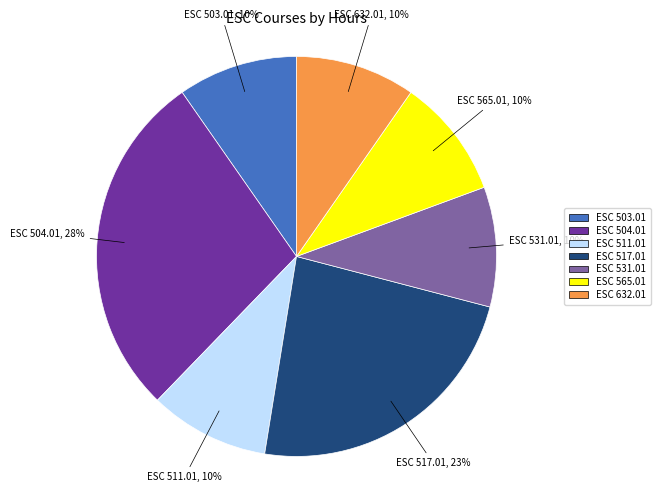

What is the ratio of the value at ESC 531.01 to the value at ESC 632.01?

1.0